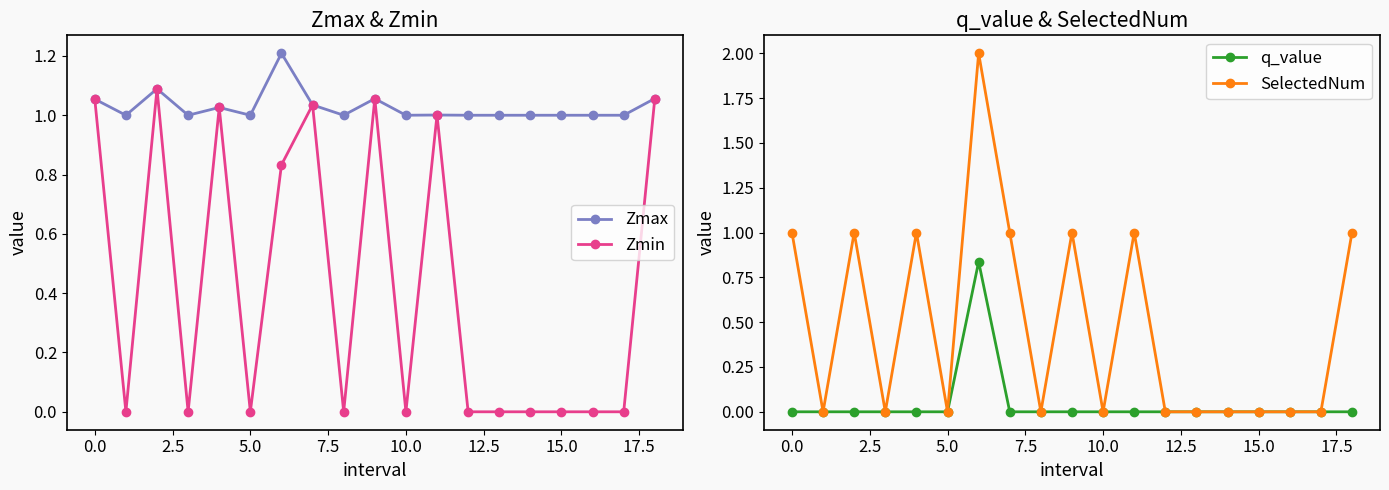

What is the spread (max minus min) of values at 15?

1.0